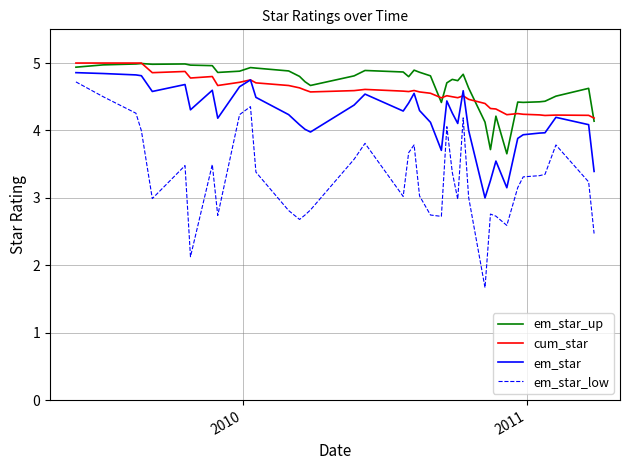

Which series has the widest spread of values?

em_star_low